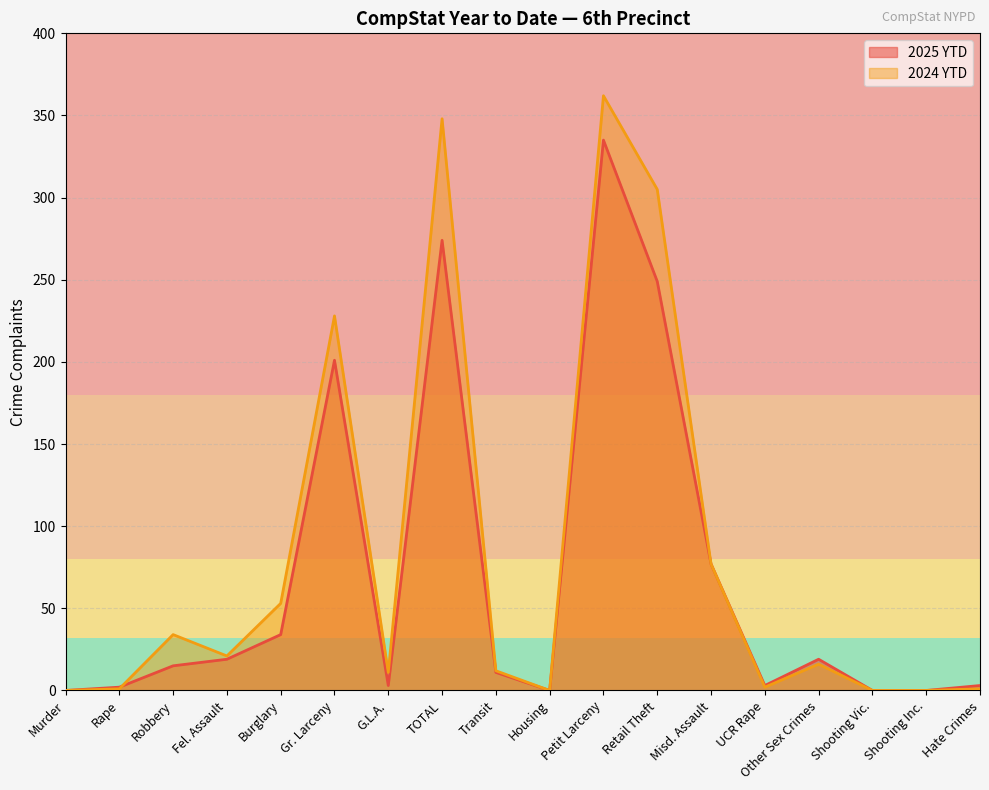

At Retail Theft, list the series in order from largest to smallest.

2024 YTD, 2025 YTD